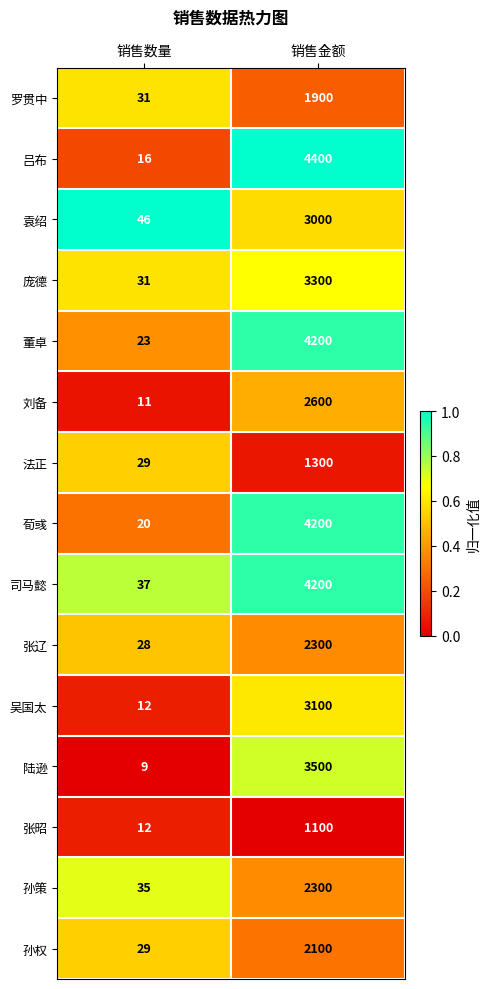

What is the average value of the 庞德 series?

1666